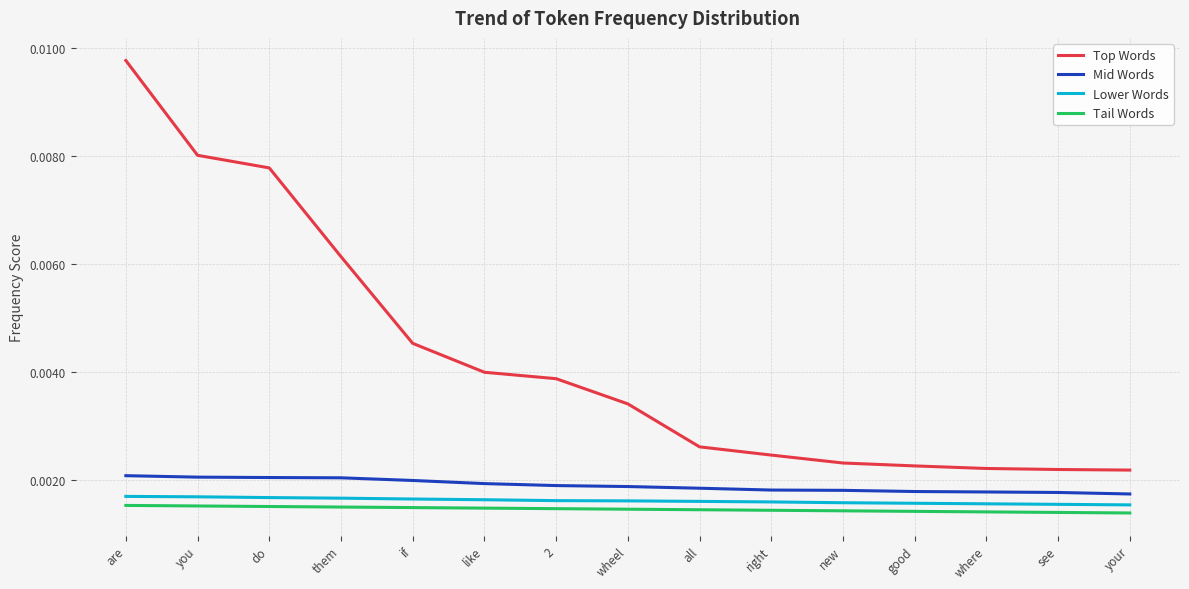

What position from the left is you?

2